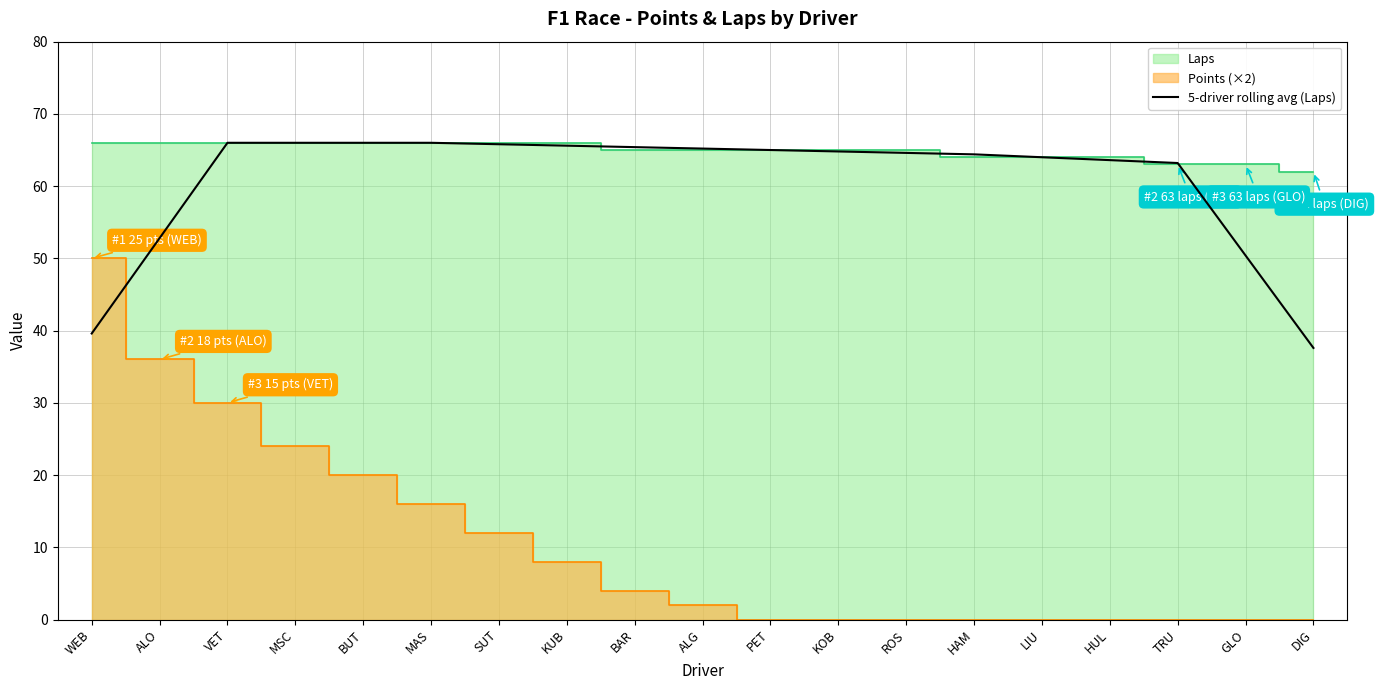

Reading right to left, transcribe all the data shown in this chart.

37.6	50.4	63.2	63.6	64.0	64.4	64.6	64.8	65.0	65.2	65.4	65.6	65.8	66.0	66.0	66.0	66.0	52.8	39.6